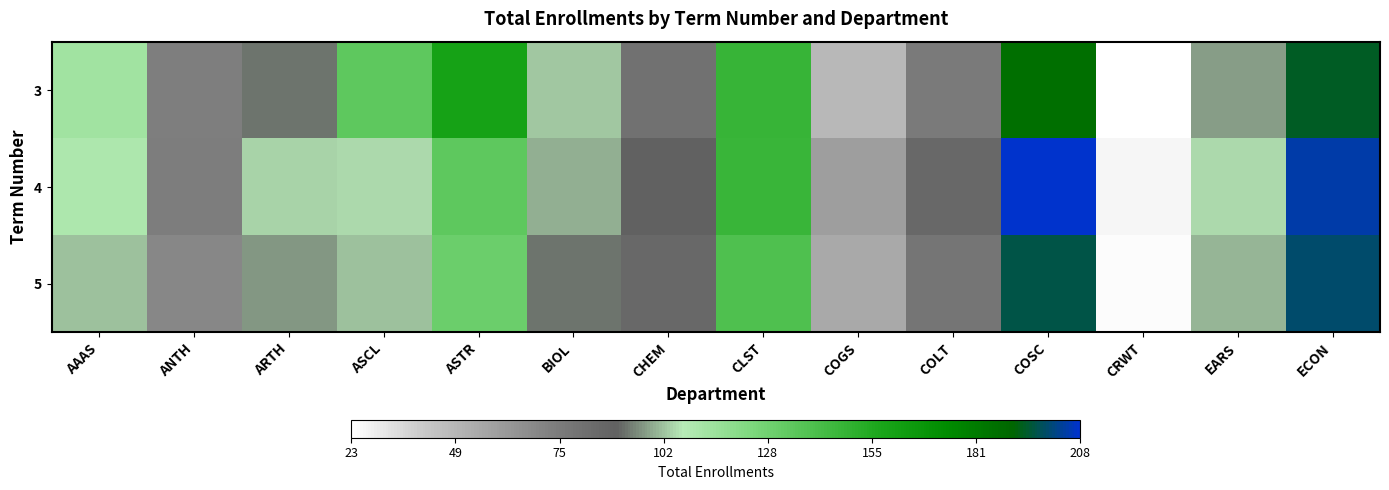

Reading left to right, transcribe all the data shown in this chart.

row_0: 114	74	93	135	159	103	81	148	49	76	187	23	98	194
row_1: 110	75	104	105	135	100	90	147	60	86	208	26	105	205
row_2: 102	70	97	102	130	93	86	140	55	79	197	24	101	200